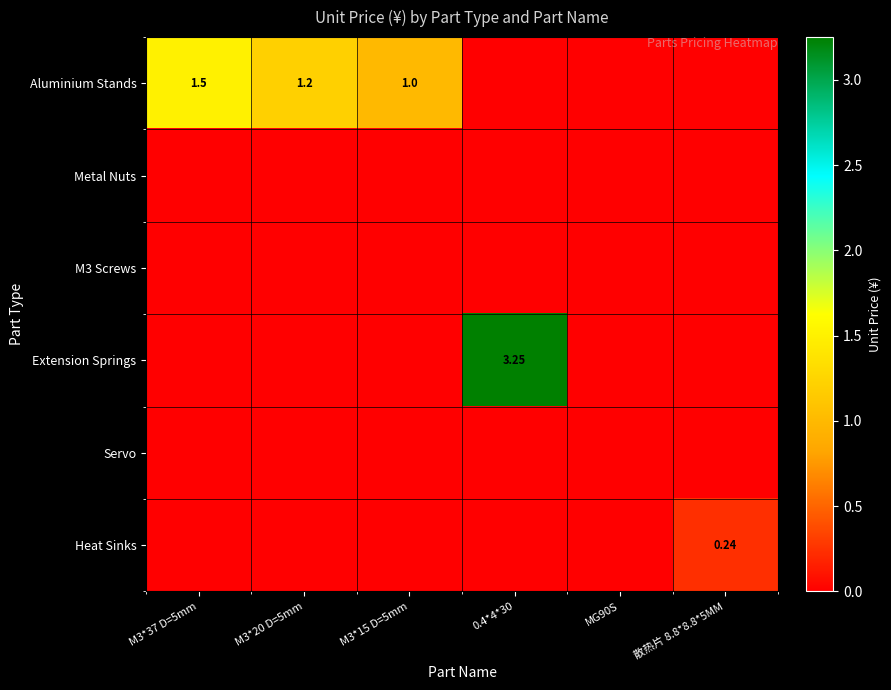

What is the sum of all Extension Springs values?

3.2